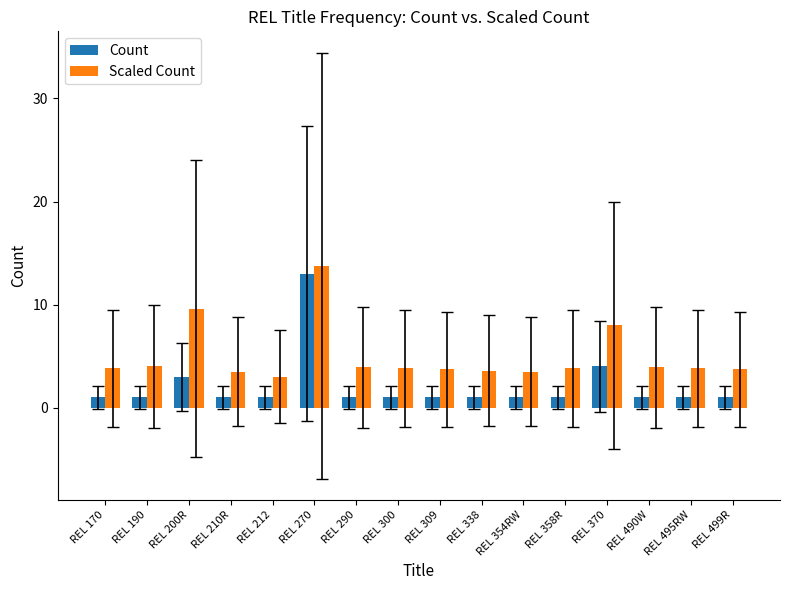

At how many categories does at least one series exceed 5?

3